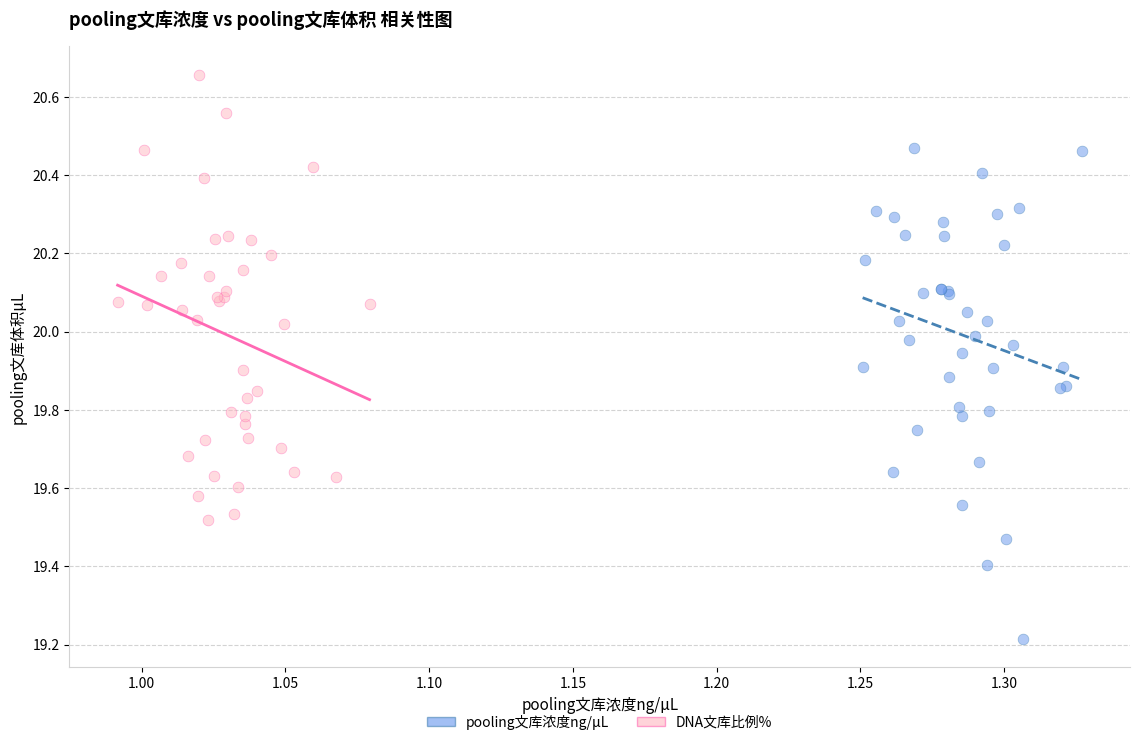

Which series has the largest Y range (max minus min)?

pooling文库浓度ng/μL